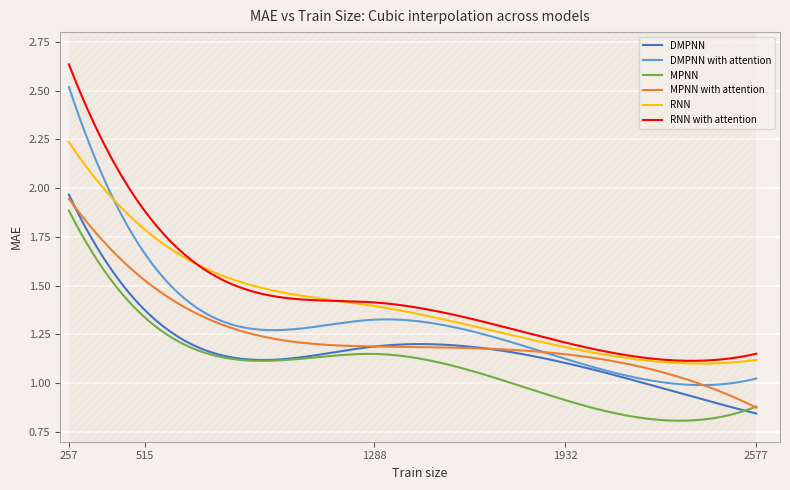

What is the approximate value of RNN with attention at 1932?

1.2